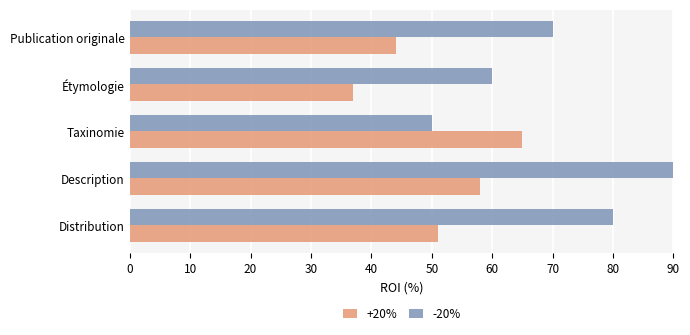

Between Étymologie and Publication originale, which series saw the biggest shift?

-20%